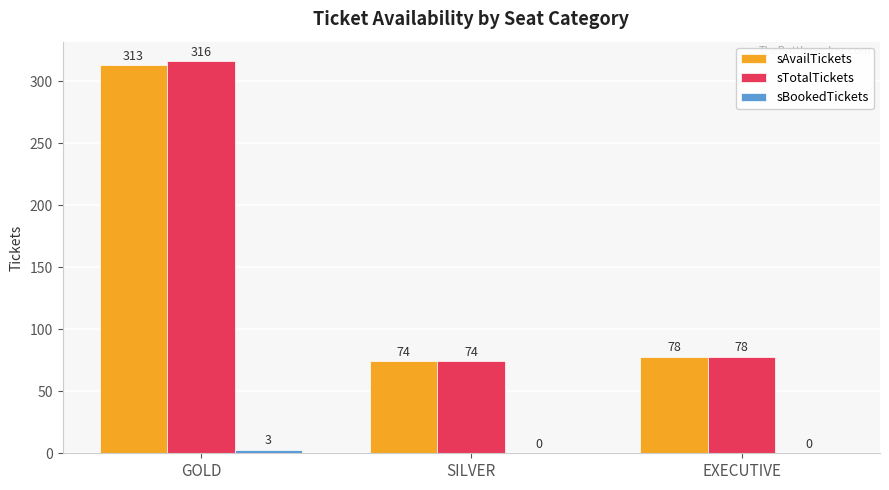

Which series changed the most between GOLD and SILVER?

sTotalTickets